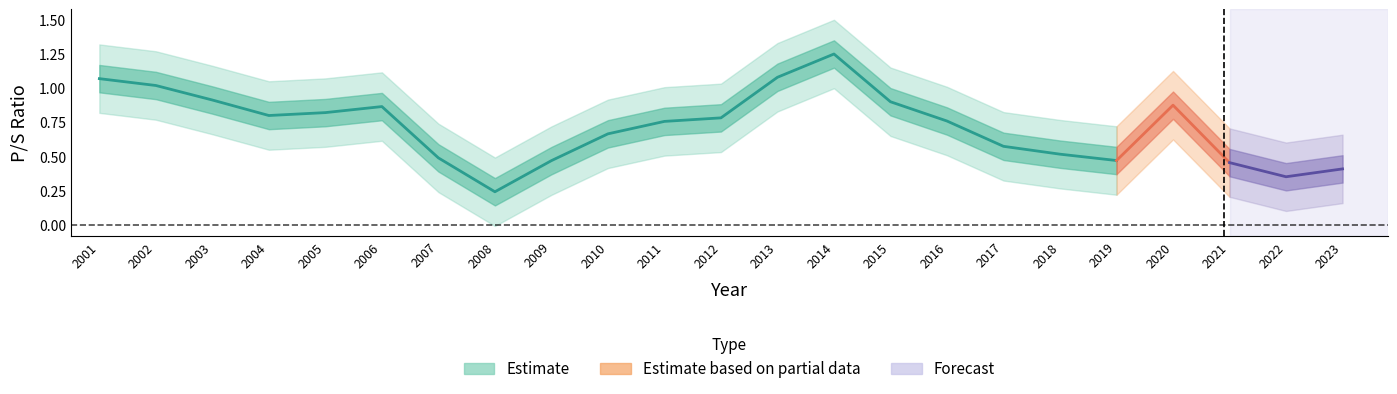

Does the chart have visible grid lines?

No